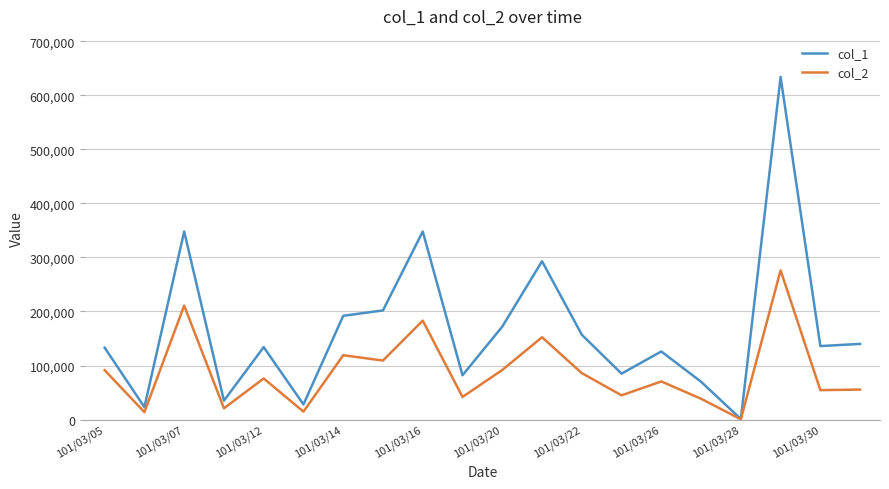

What is the lowest value of the col_1 series?

1000